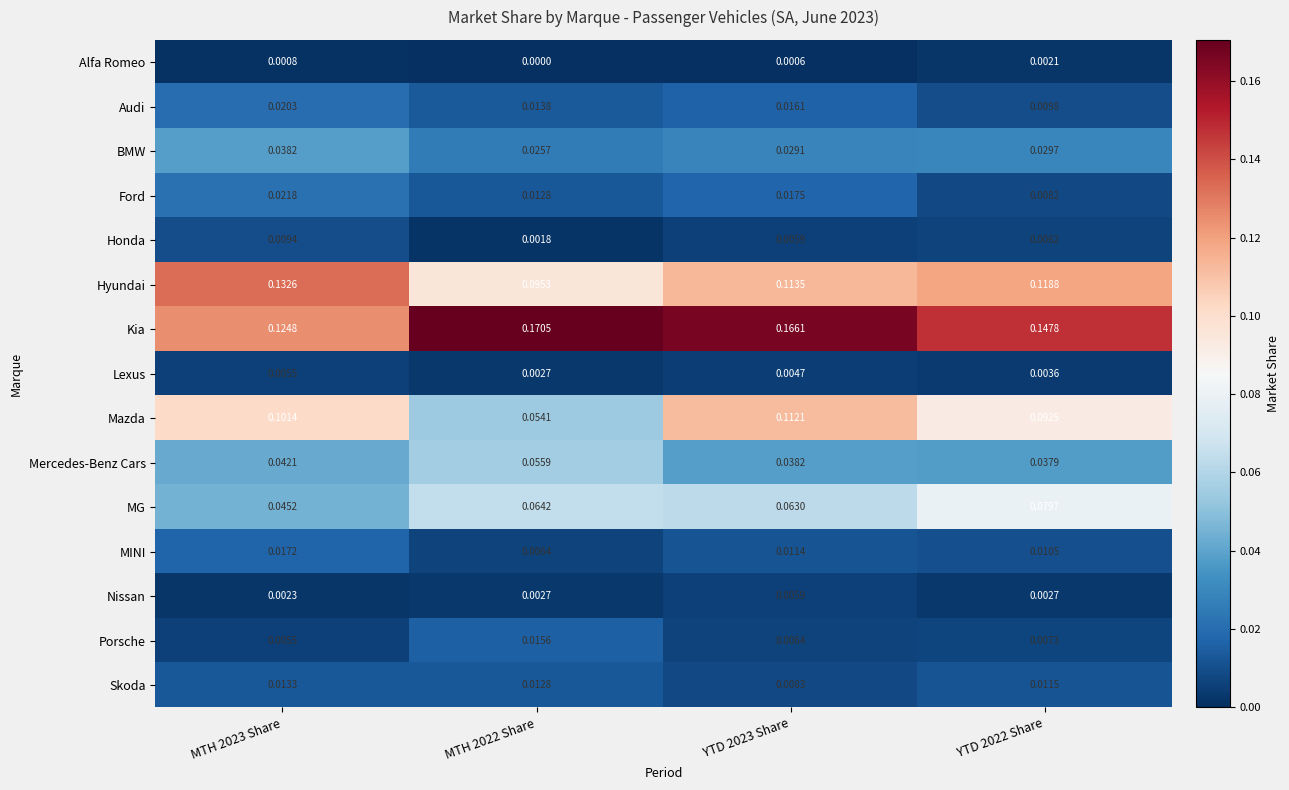

Between YTD 2023 Share and YTD 2022 Share, which series saw the biggest shift?

Mazda